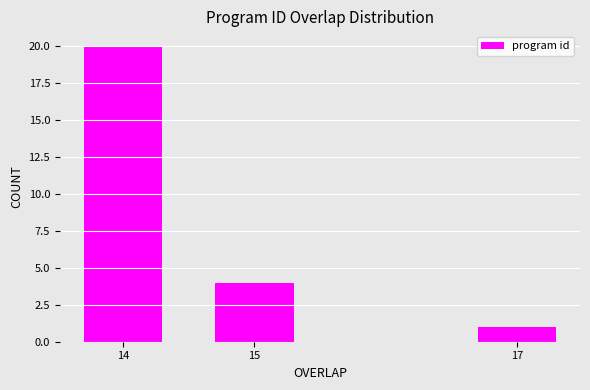

The value at 14 is 34. True or false?

False